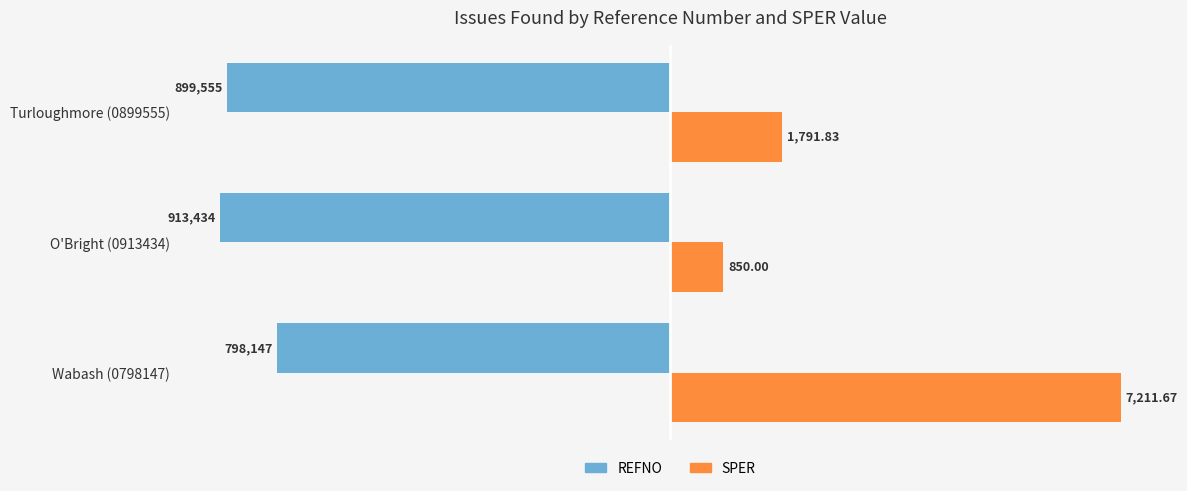

What are all the series names shown in the legend?

REFNO, SPER